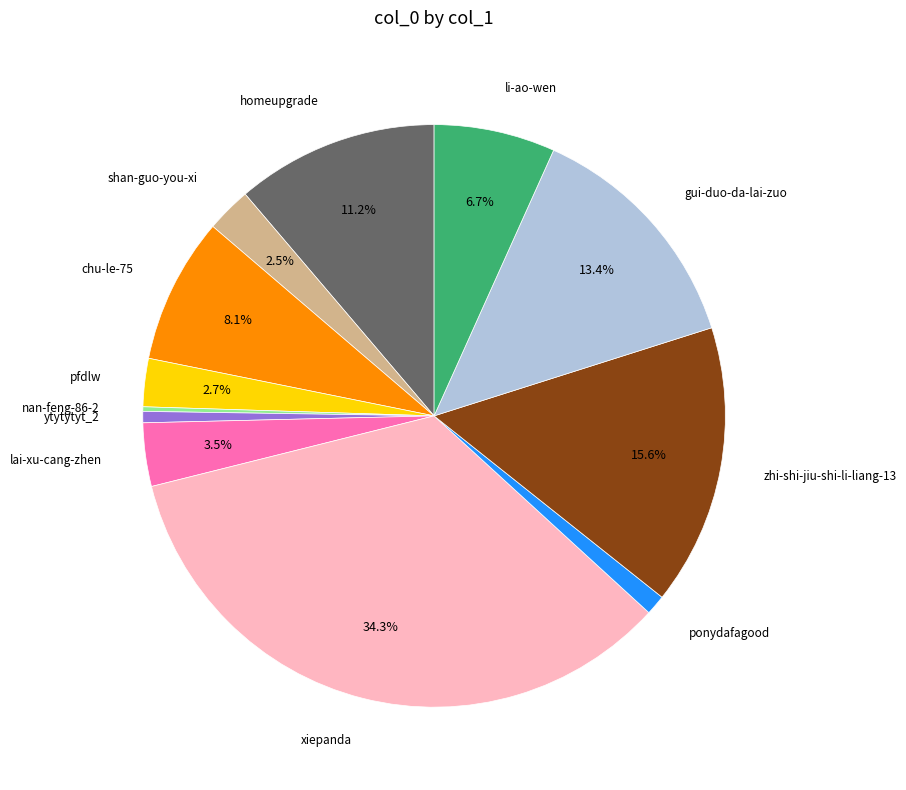

Does any single category account for the majority?

No